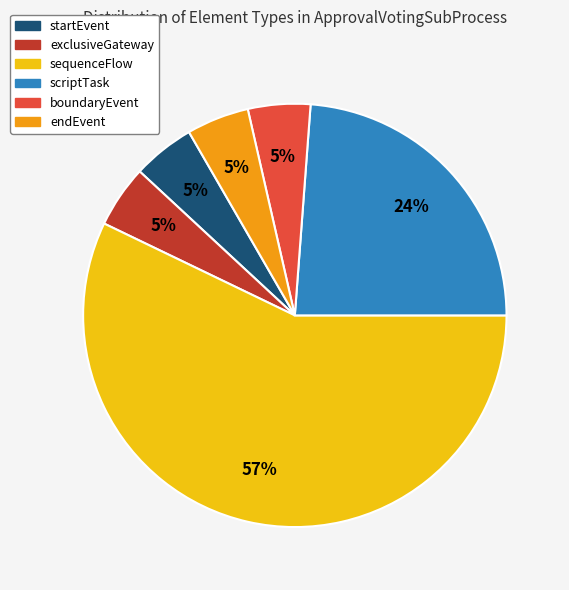

To the nearest percent, what is the average slice percentage?

17%